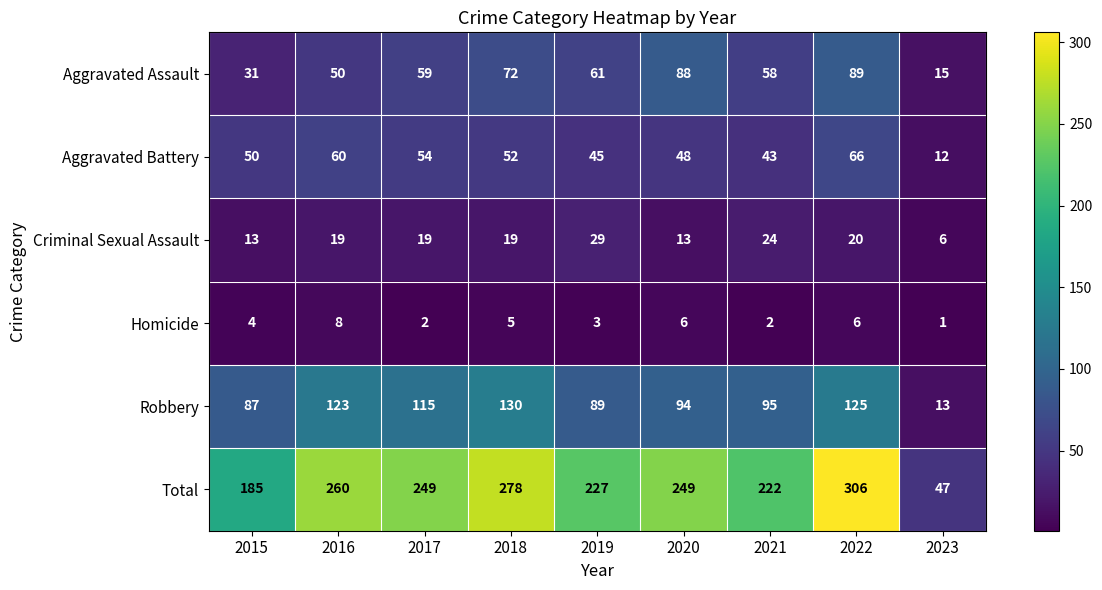

Which series has the largest range (max minus min)?

Total